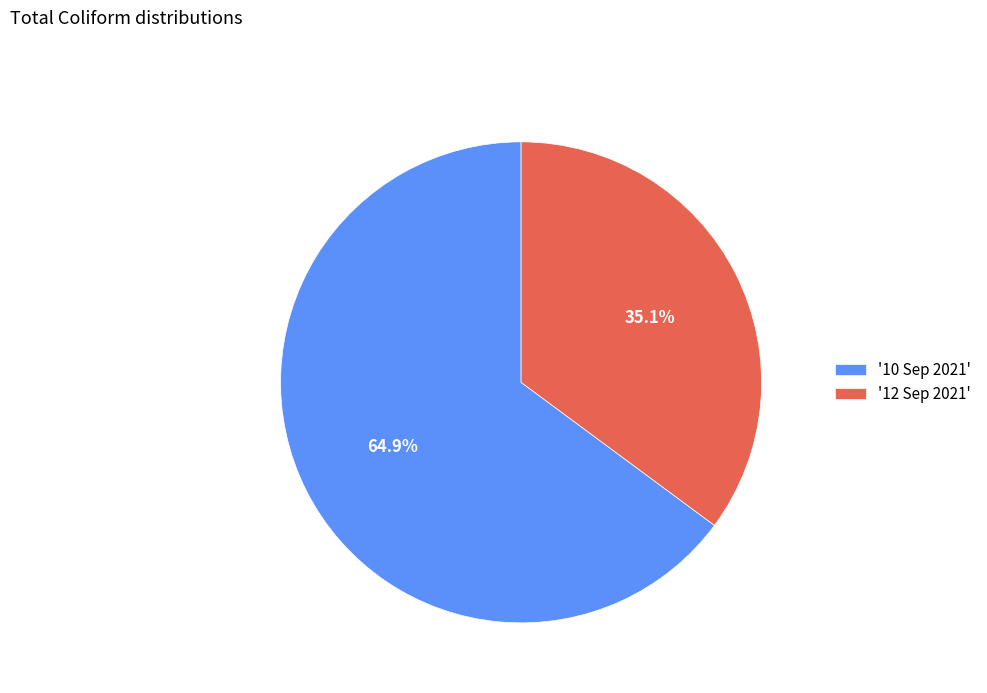

What is the majority slice?

'10 Sep 2021'